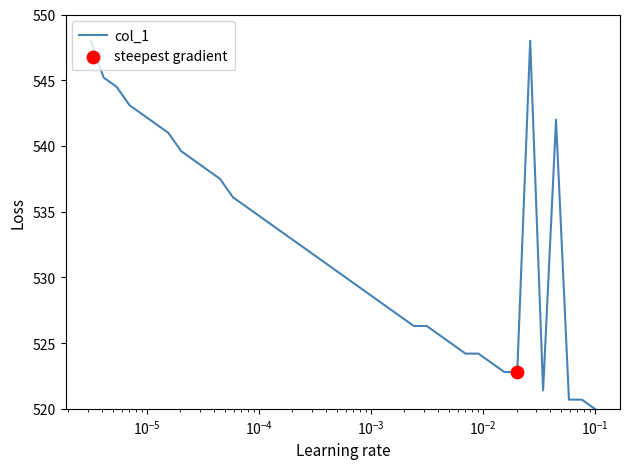

What is the difference between the maximum and minimum values?

28.0